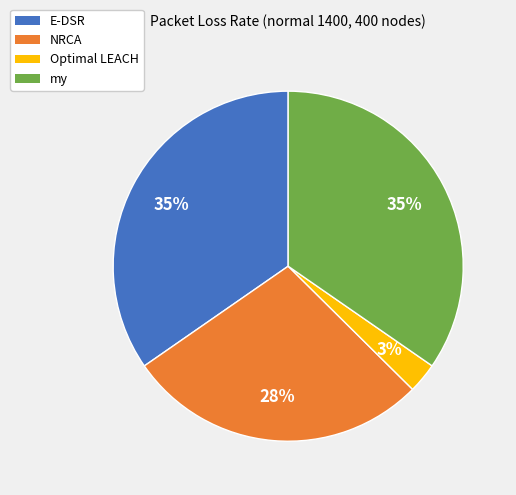

Do NRCA and my together represent more than half of the pie?

Yes